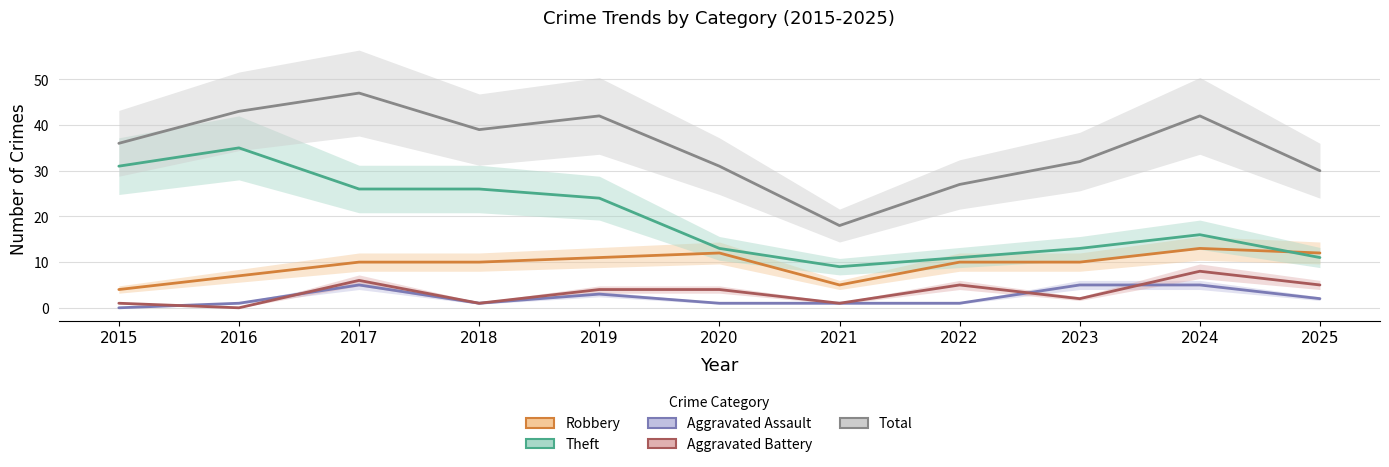

At how many categories does at least one series exceed 4?

11